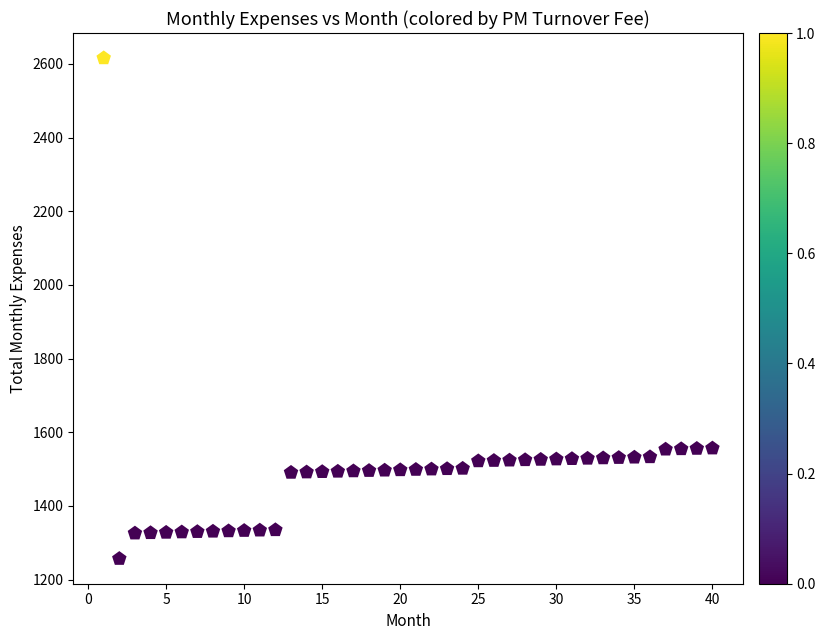

What is the range of Y values (max minus min)?

1359.3